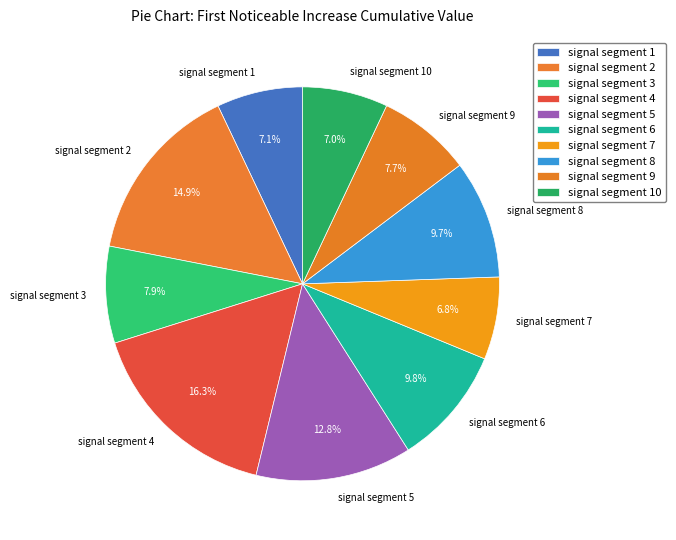

To the nearest percent, what percentage of the pie is signal segment 1?

7%